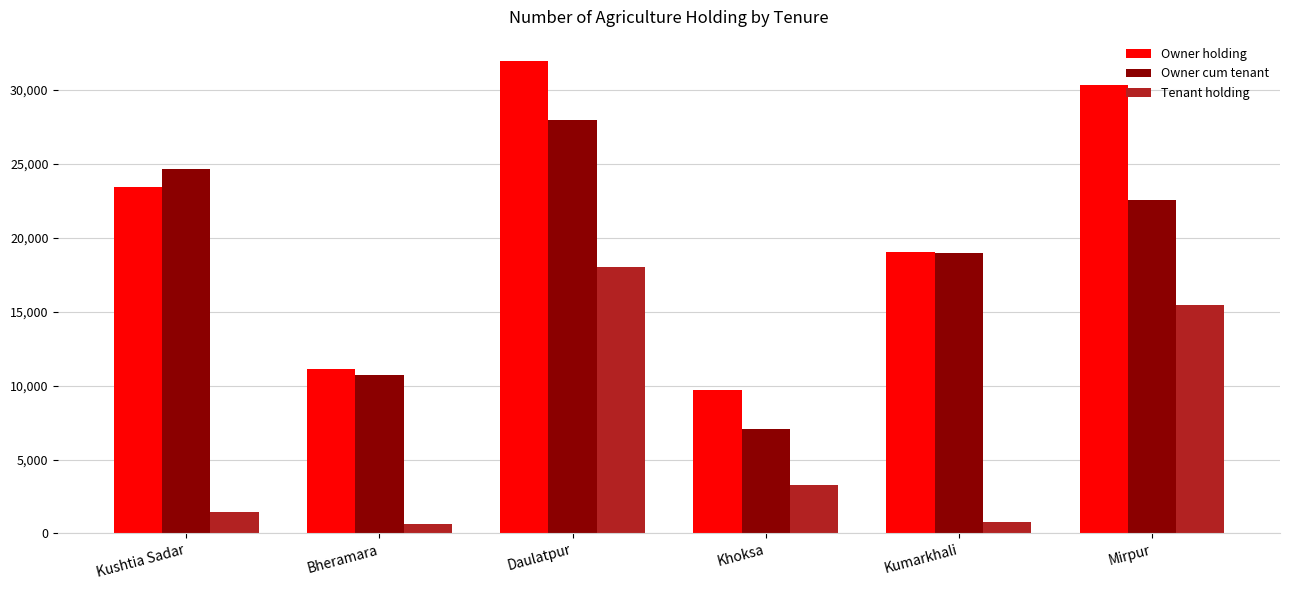

Which series changed the most between Daulatpur and Mirpur?

Owner cum tenant